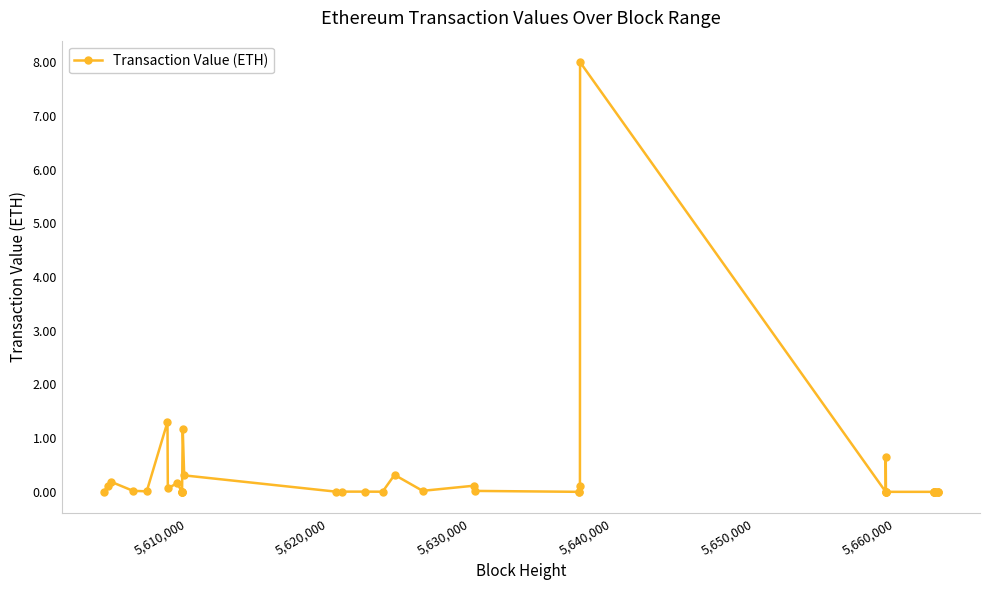

True or false: the data shows 1.8 at 12.

False